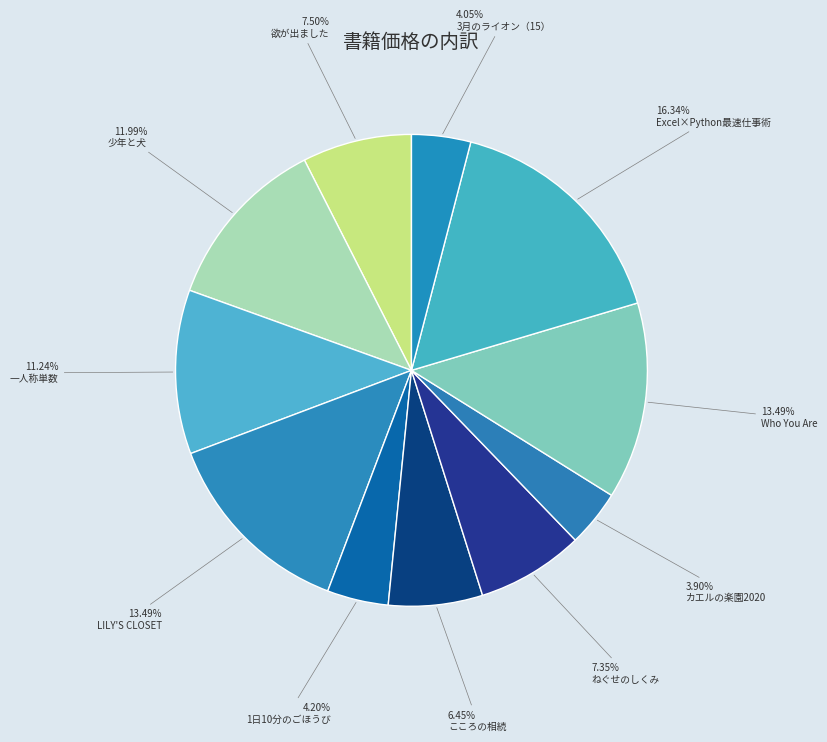

To the nearest percent, what portion does 少年と犬 represent?

12%